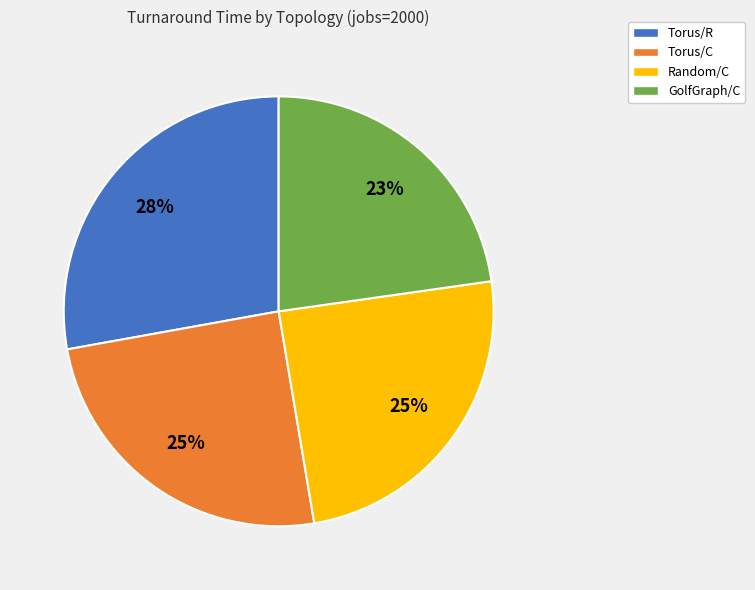

Which has a higher value, Random/C or Torus/R?

Torus/R